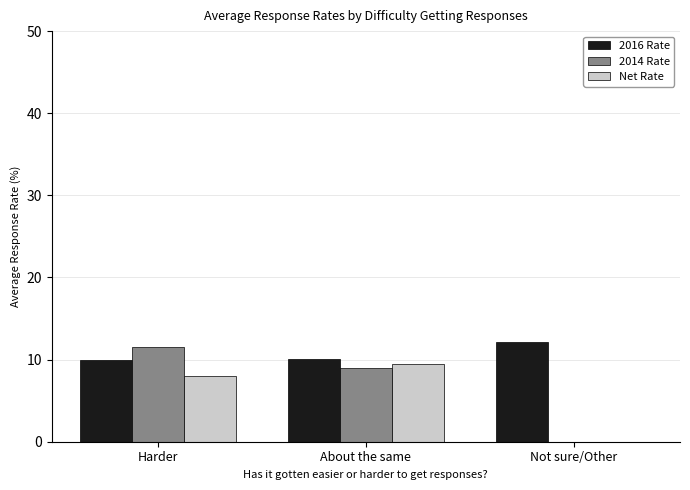

How many categories are shown in the chart?

3